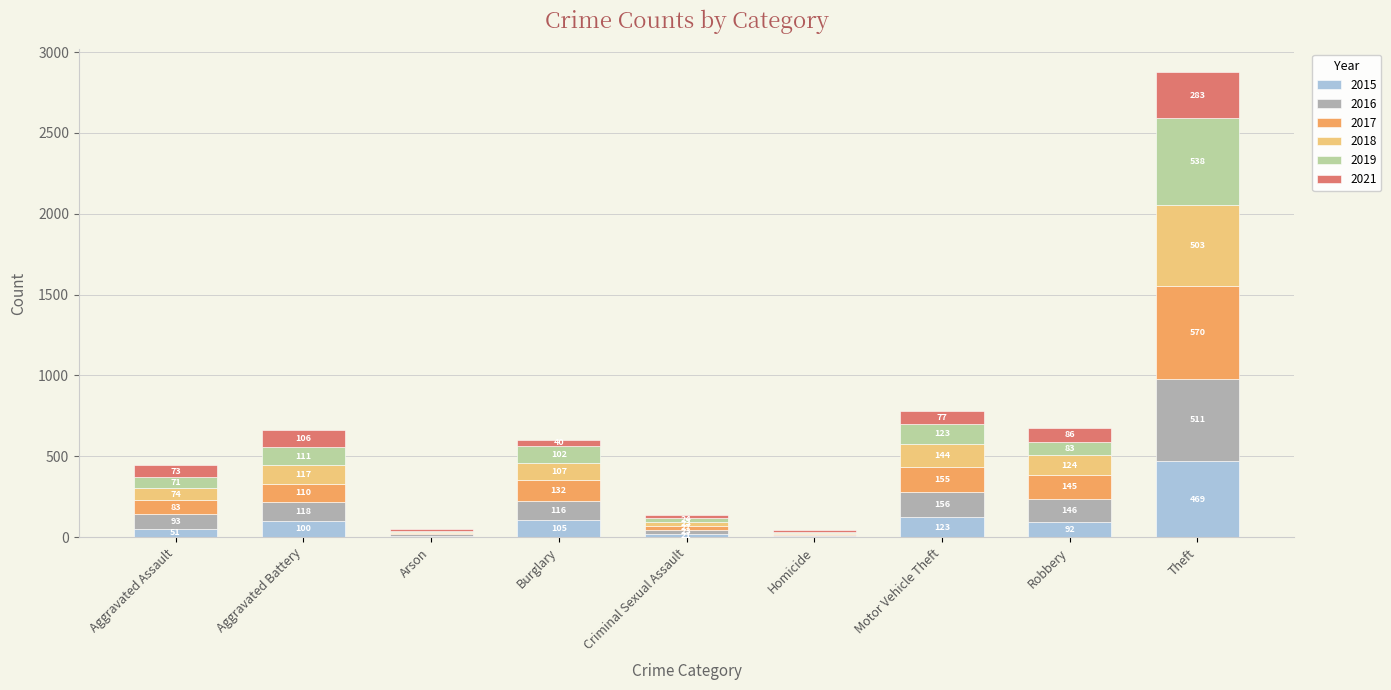

Is it true that 2015 equals 100 at Aggravated Battery?

True